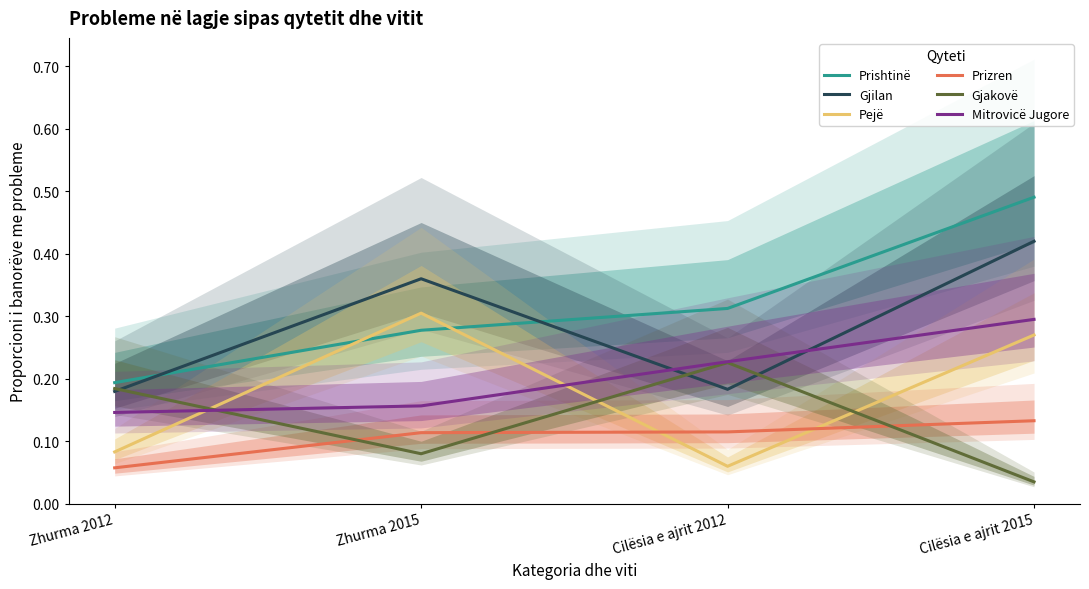

What is the average value of the Gjakovë series?

0.1